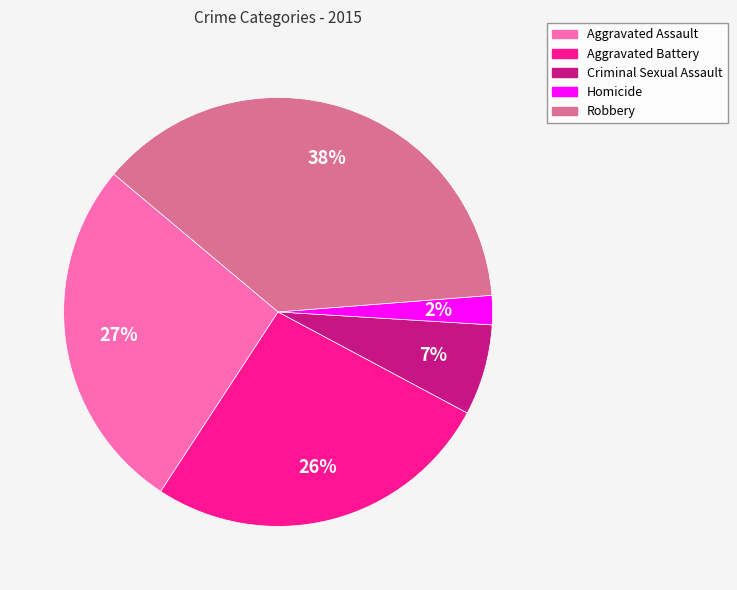

Which slice is the largest?

Robbery